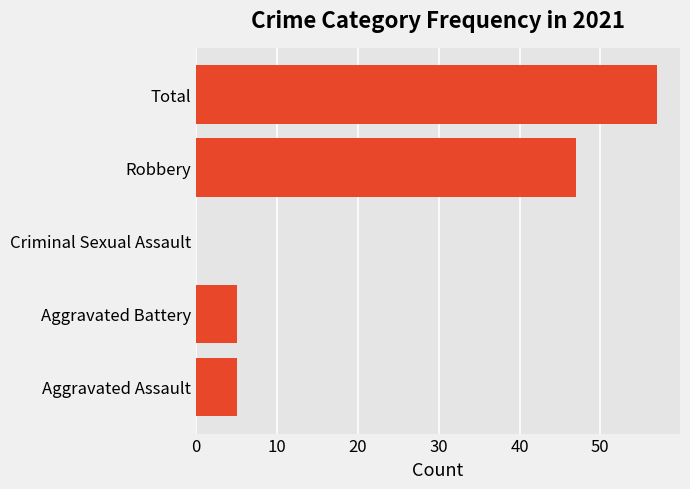

What is the greatest value displayed?

57